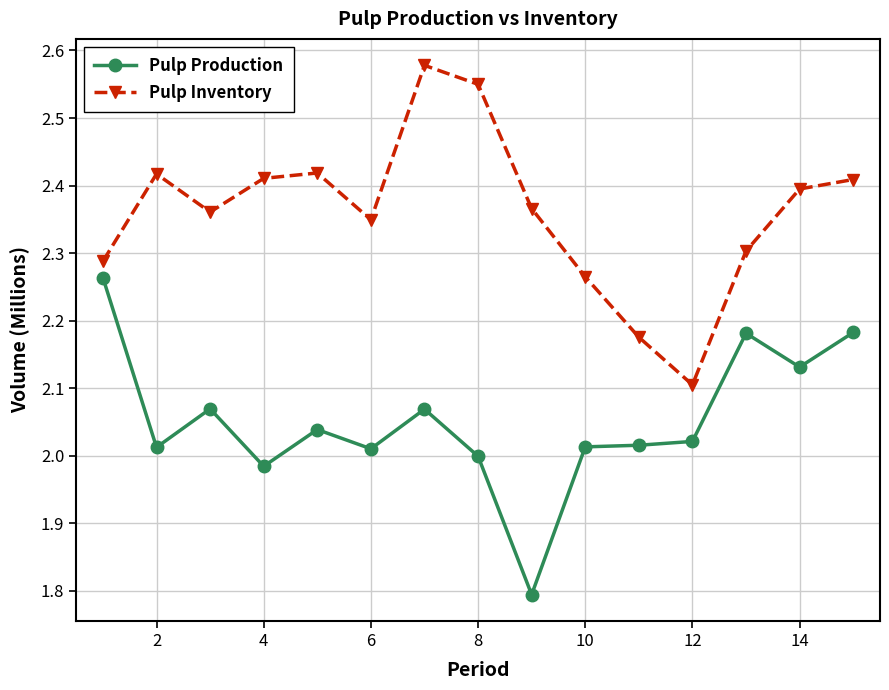

True or false: Pulp Production has more than 2 interior local peaks.

True